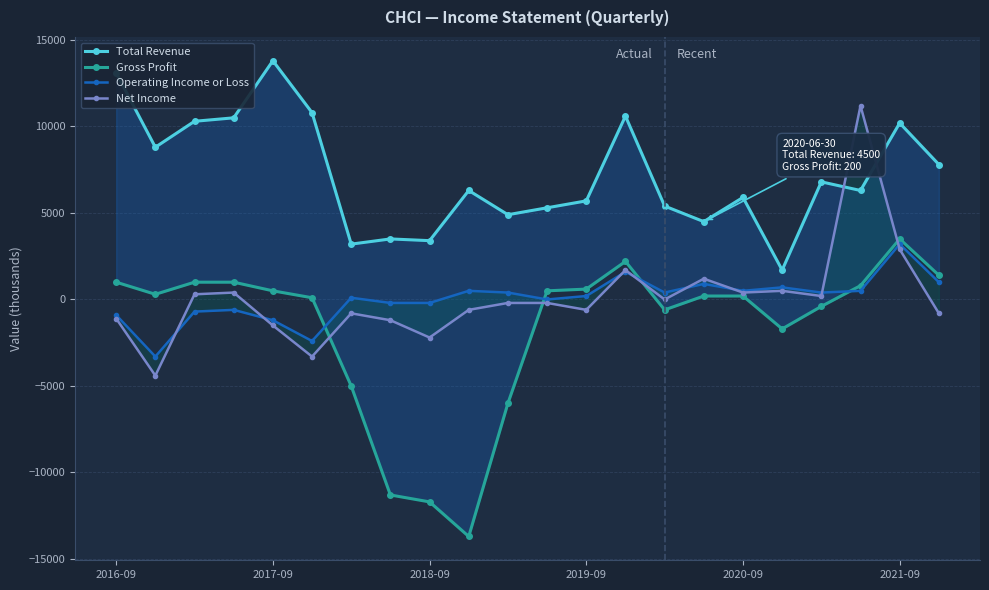

Between 21 and 19, which is larger?

21